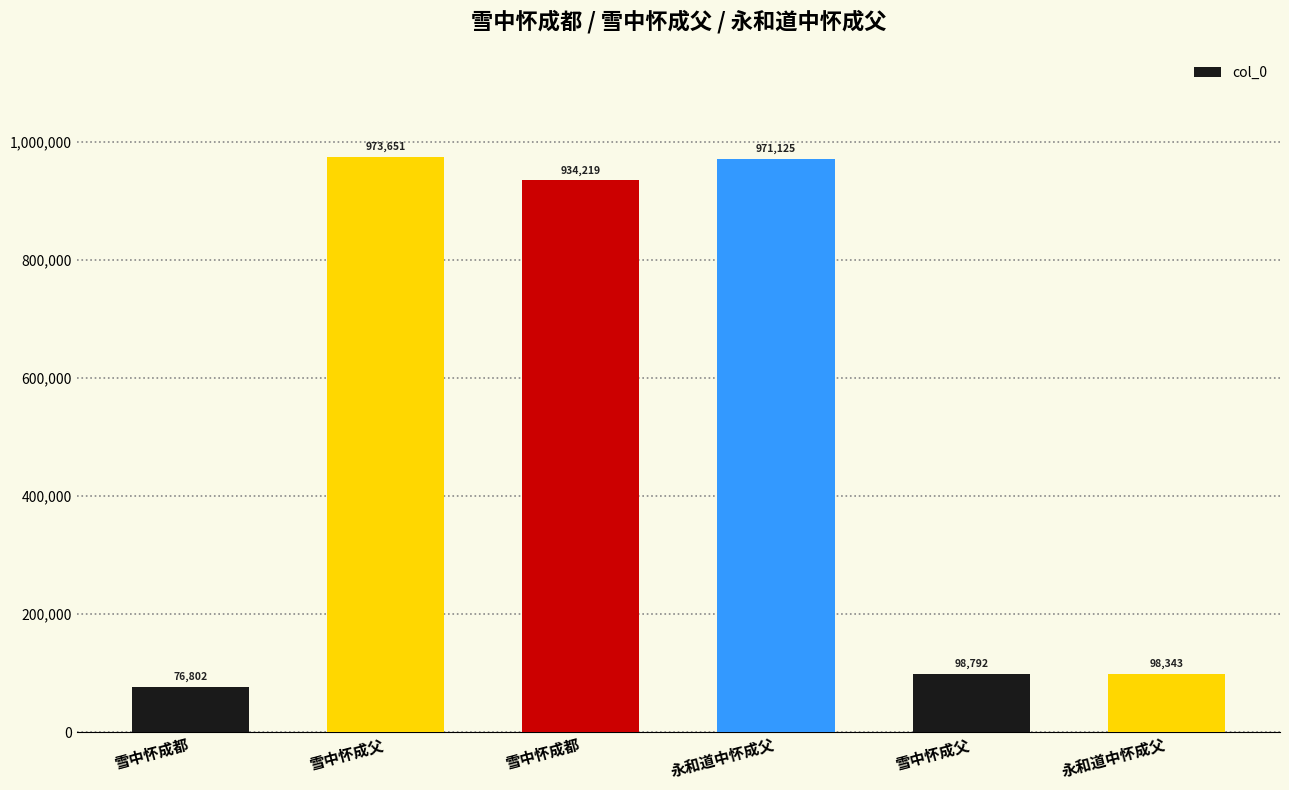

What is the sum of the values at 永和道中怀成父 and 雪中怀成父?

197135